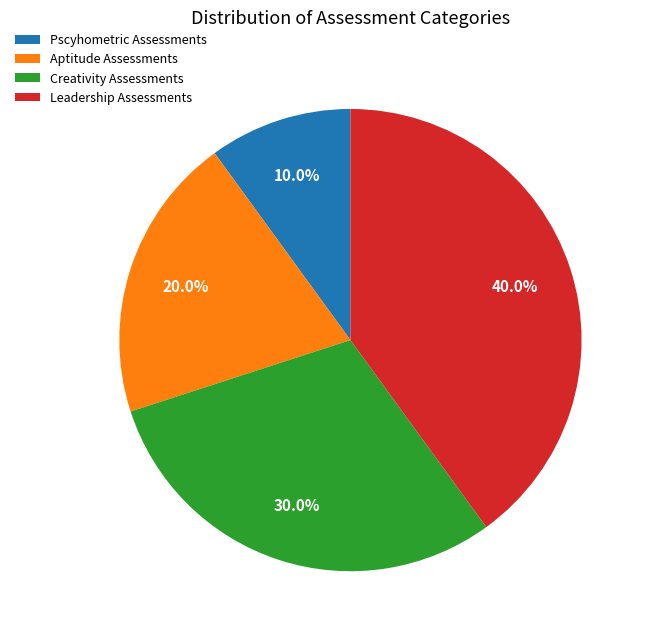

Rank the categories by value from highest to lowest.

Leadership Assessments, Creativity Assessments, Aptitude Assessments, Pscyhometric Assessments